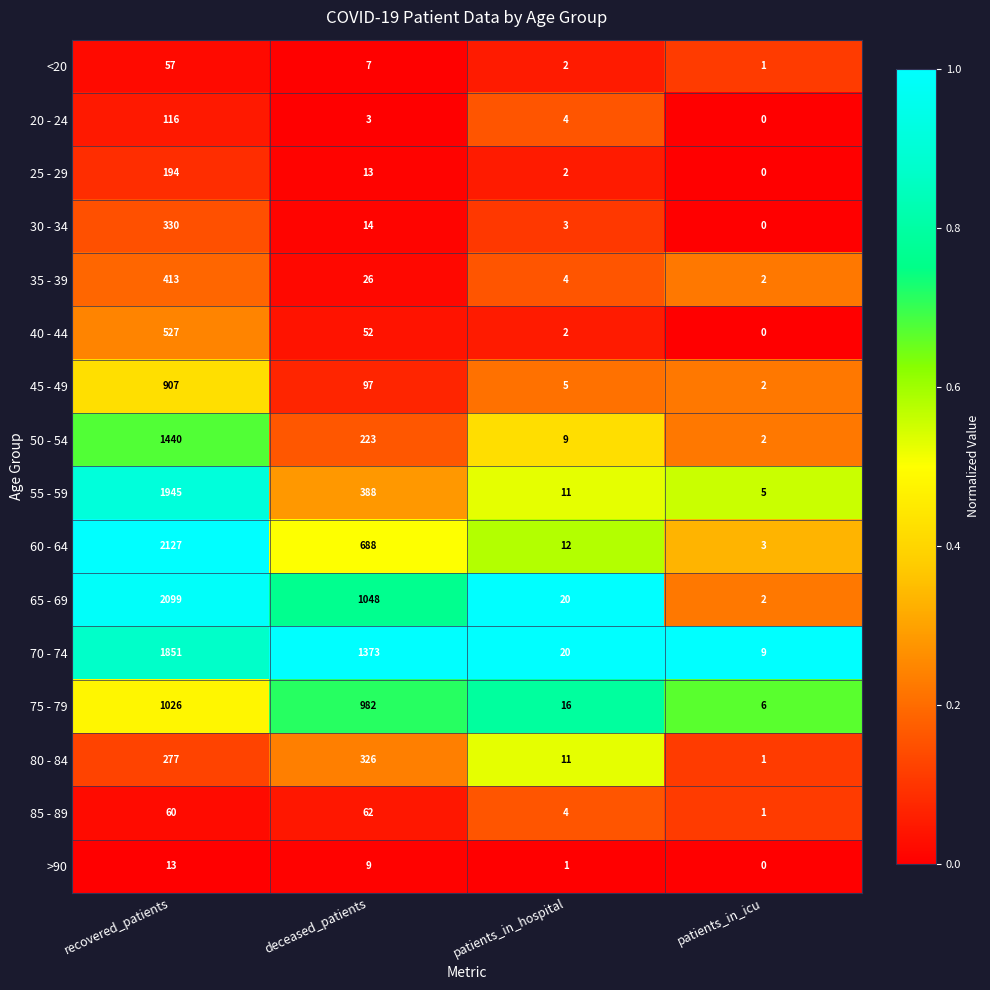

At which label is 30 - 34 closest to 165?

deceased_patients